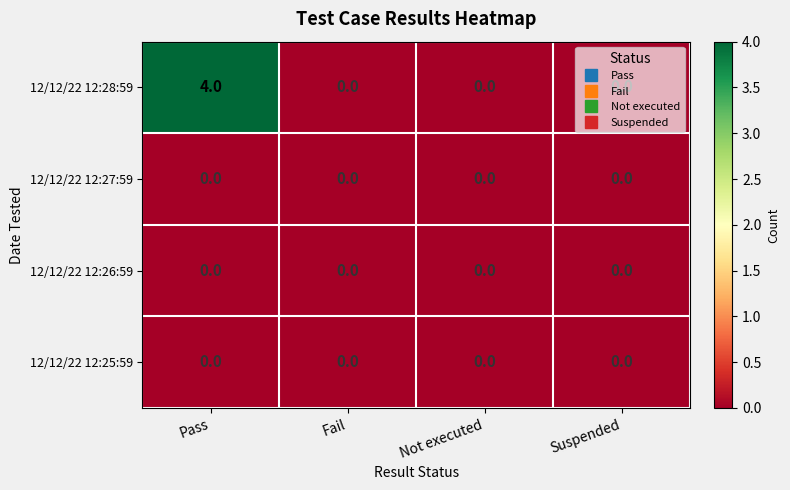

What is the sum of the 12/12/22 12:28:59 values at Pass and Fail?

4